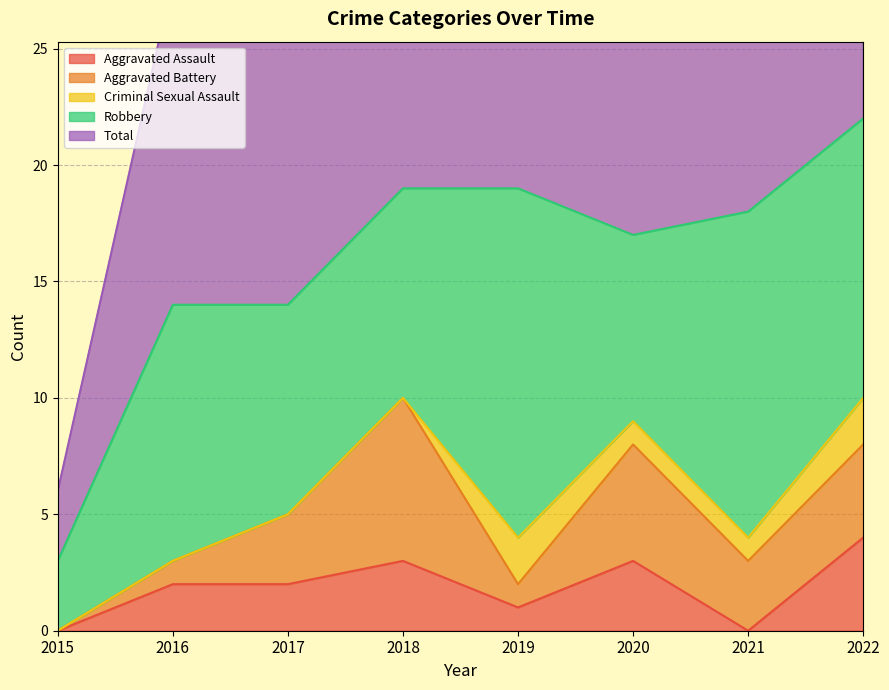

True or false: Total and Robbery cross at least once.

False